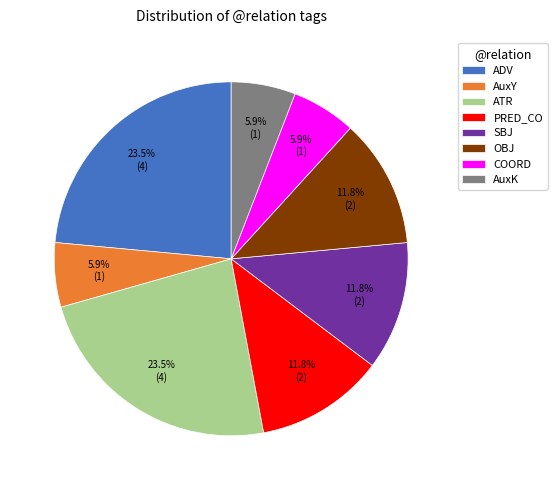

Is the sum of ADV and PRED_CO greater than half?

No